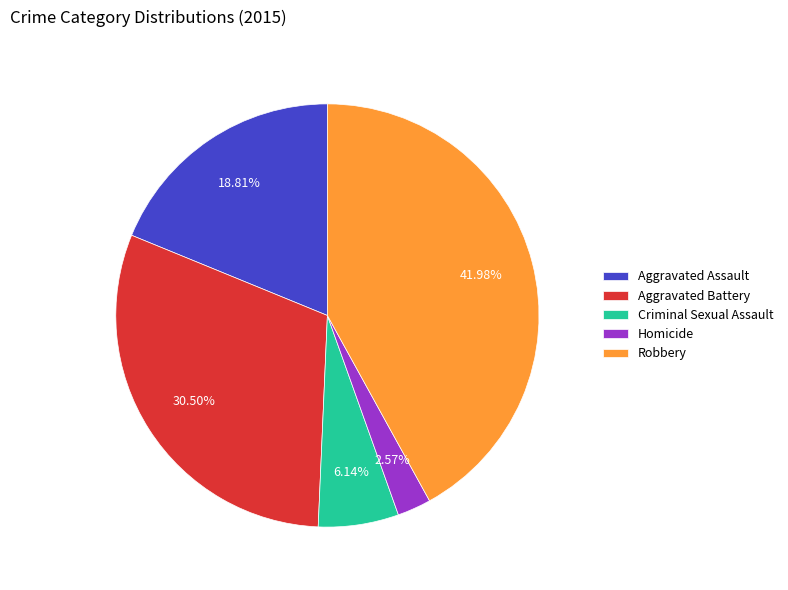

Combined, what portion of the pie is Robbery and Homicide?

44.6%